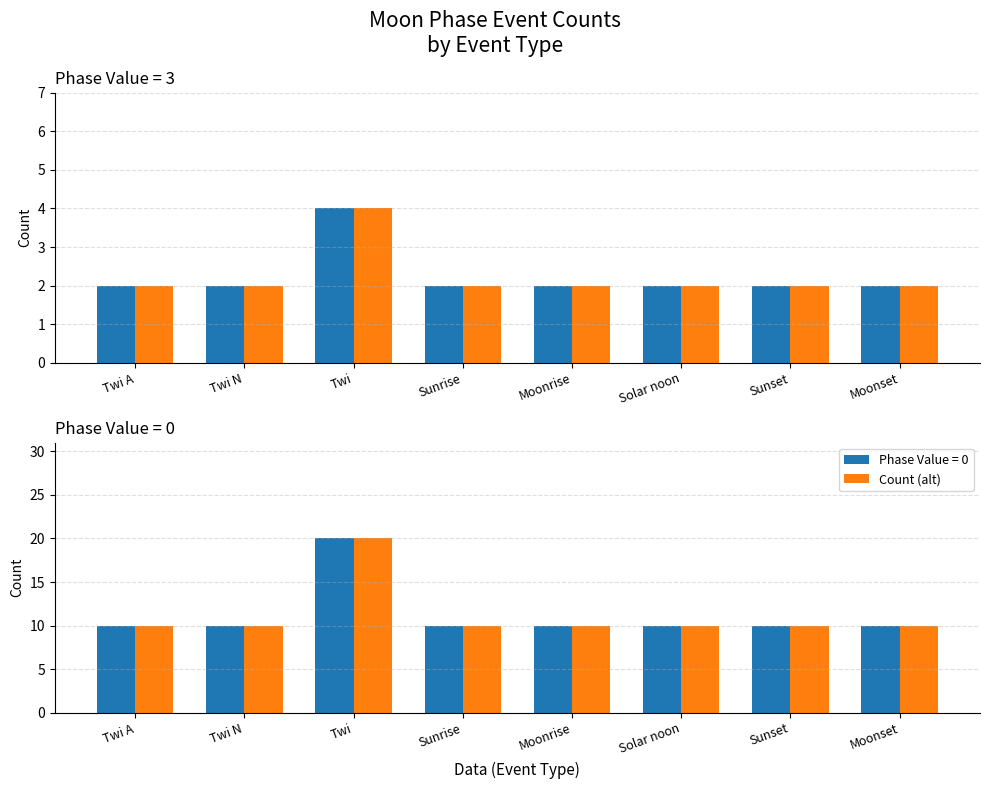

What position from the right is Sunrise?

5